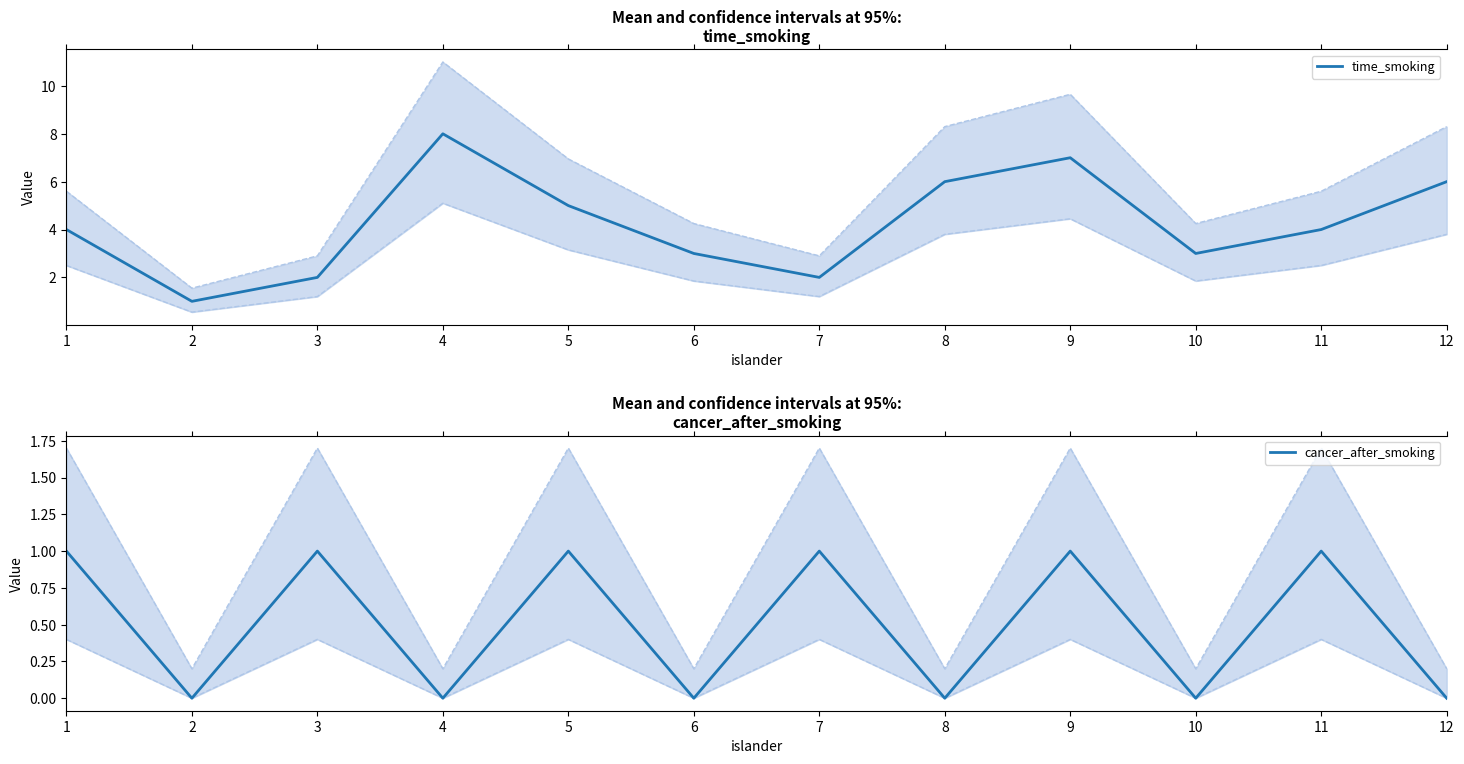

List the series in order of their overall mean, lowest first.

cancer_after_smoking, time_smoking